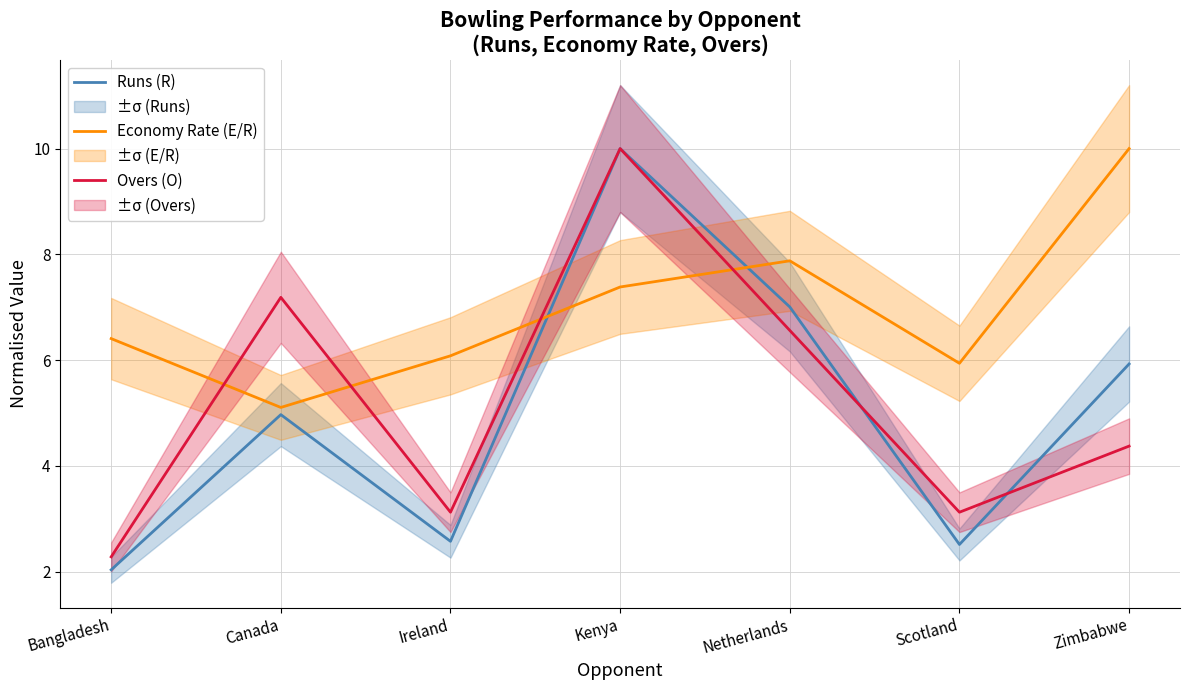

What is the difference between the maximum and minimum values in the Economy Rate (E/R) series?

4.9